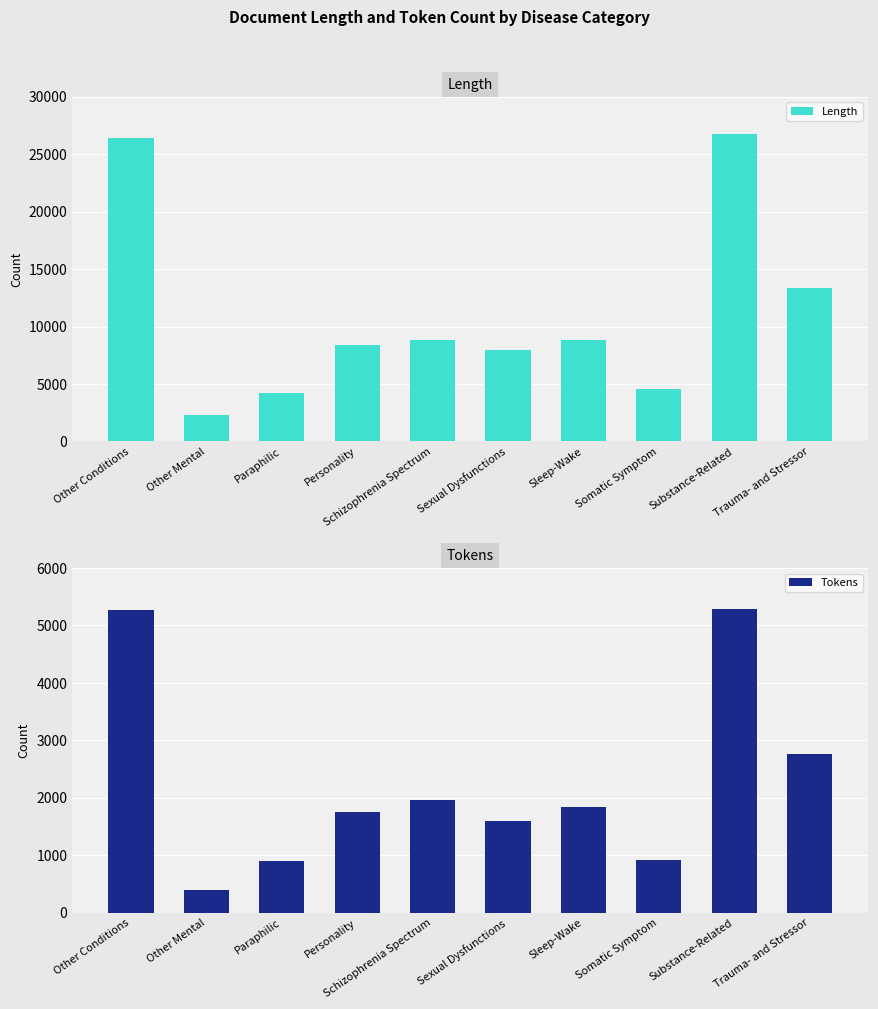

Is it true that Tokens equals 5285 at Substance-Related?

True